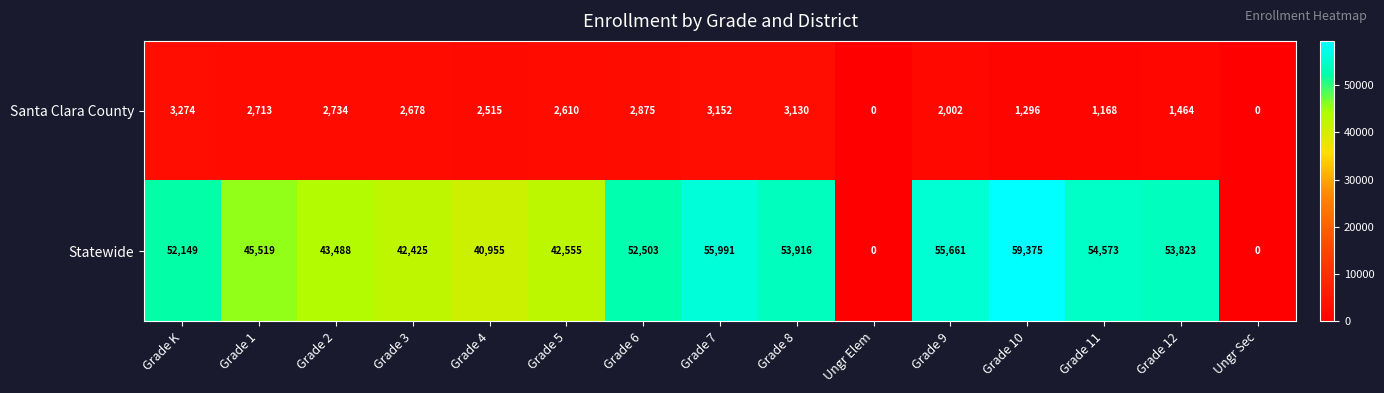

Between Grade 2 and Grade 7, which series saw the biggest shift?

Statewide